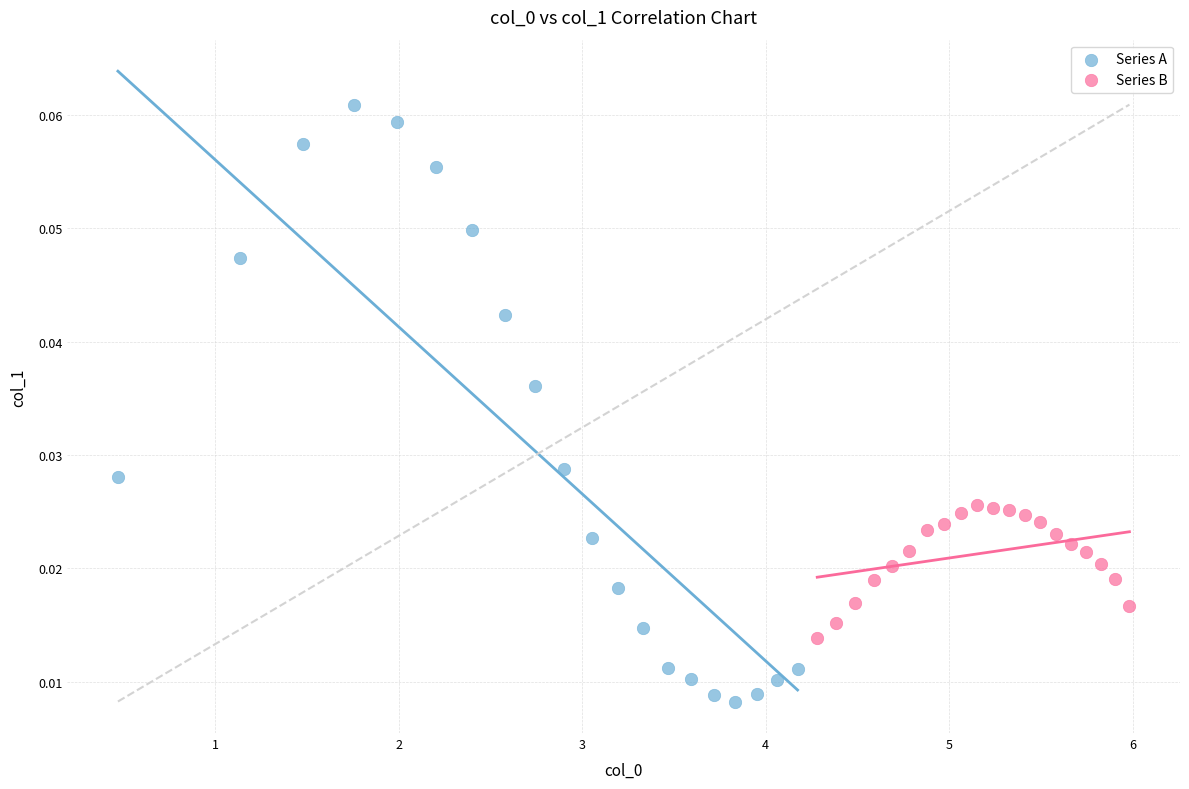

Which series has the widest spread of Y values?

Series A